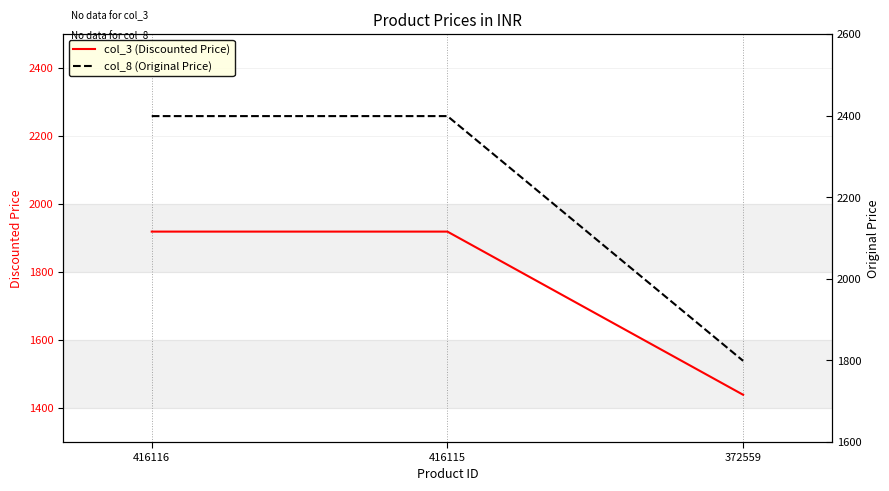

Is it true that col_3 (Discounted Price) equals 1919 at 416116?

True